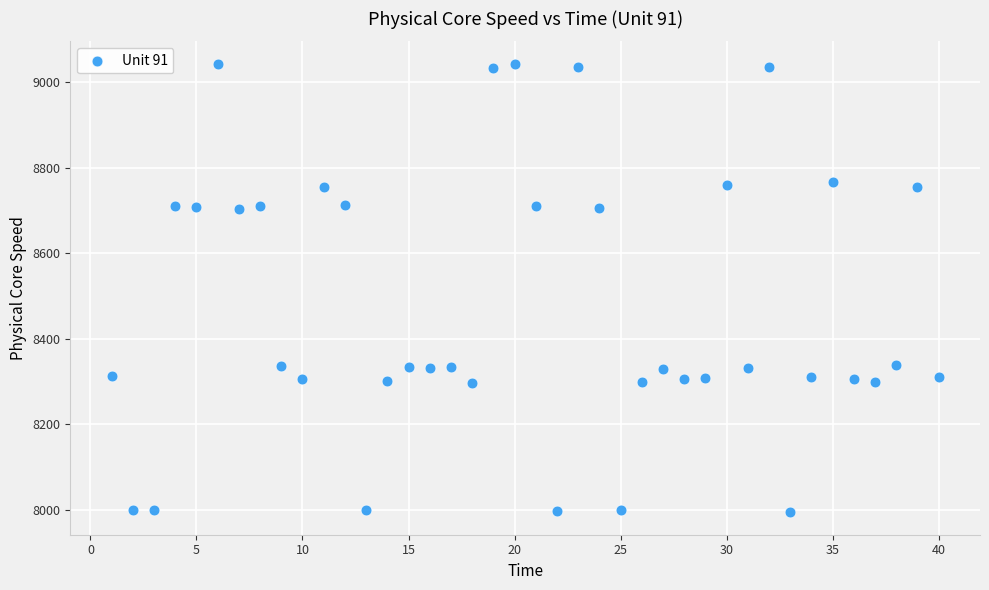

What is the range of Y values (max minus min)?

1047.9